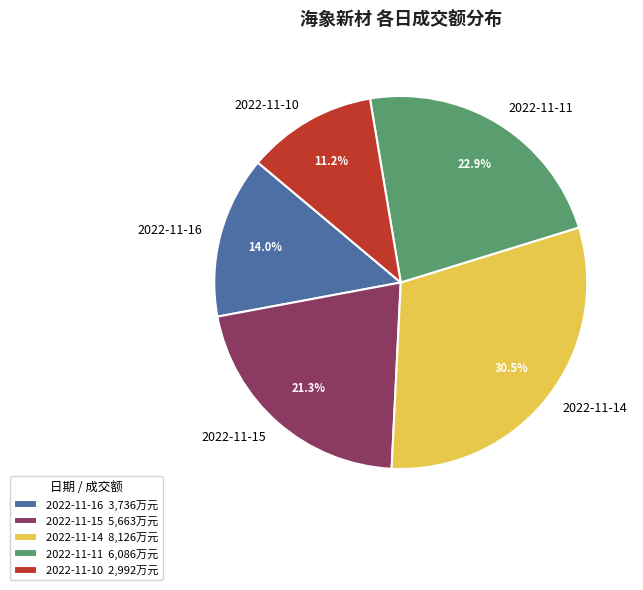

How many segments does this pie chart have?

5